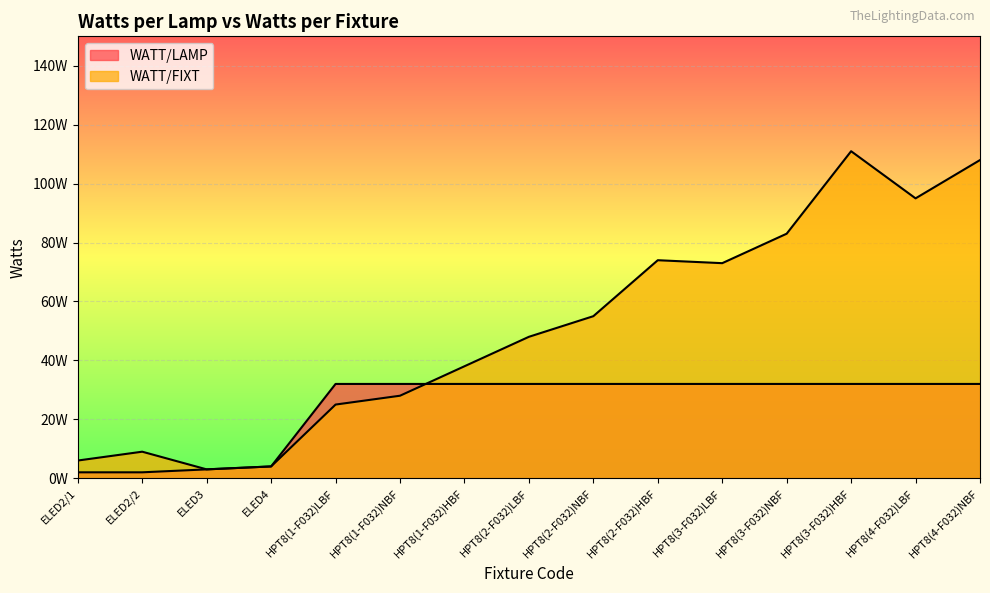

What is the value of the WATT/FIXT point at the 12th from the left?

83